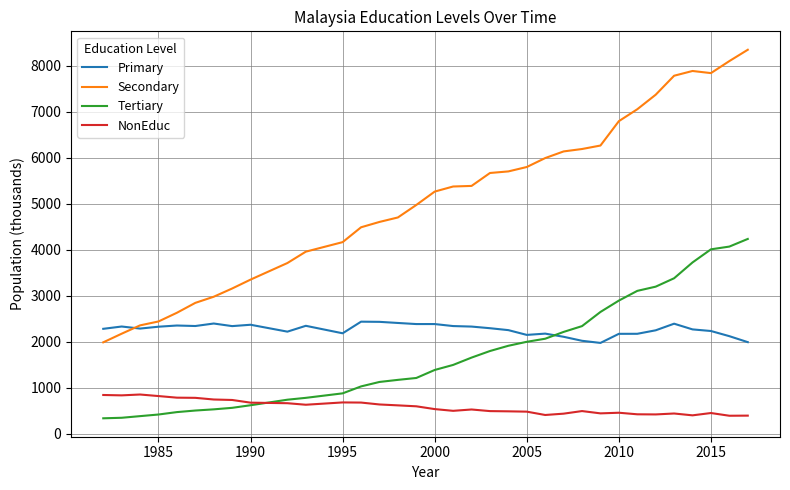

True or false: Secondary and Tertiary cross at least once.

False